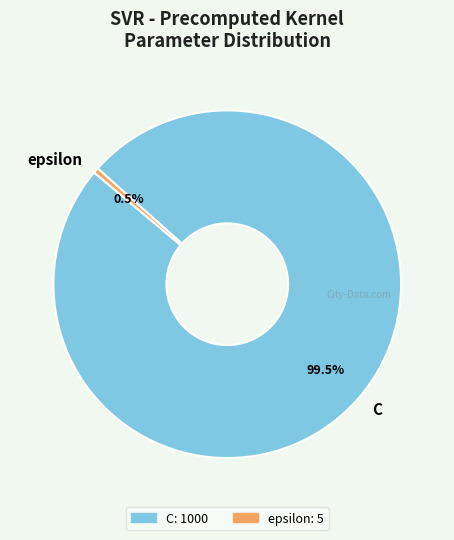

What is the smallest slice in the pie chart?

epsilon